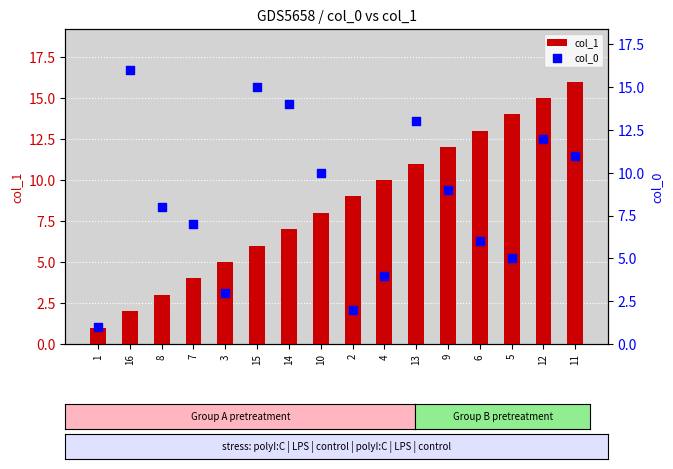

At how many categories does at least one series exceed 3?

15